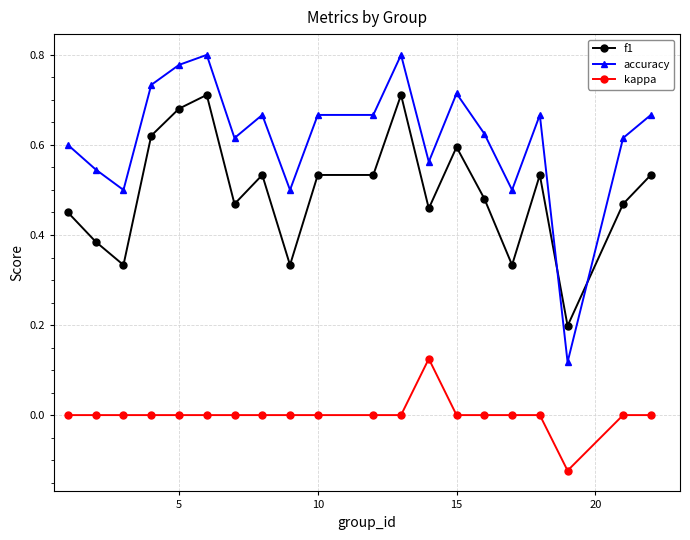

Which series has the largest range (max minus min)?

accuracy